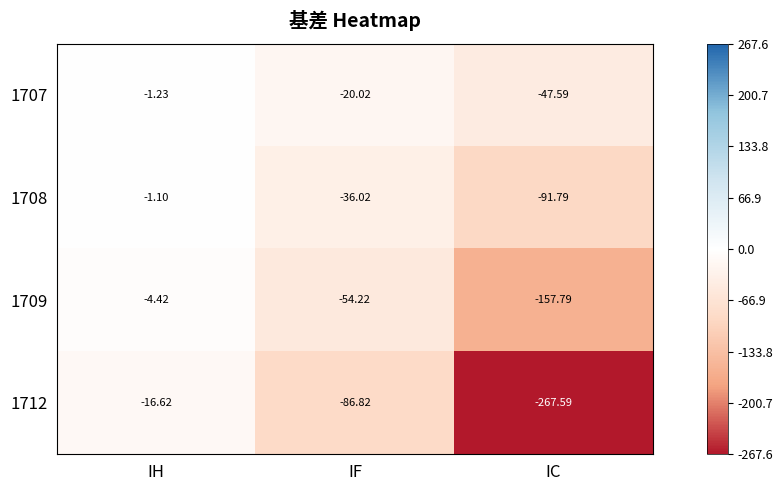

Which series has the widest spread of values?

1712